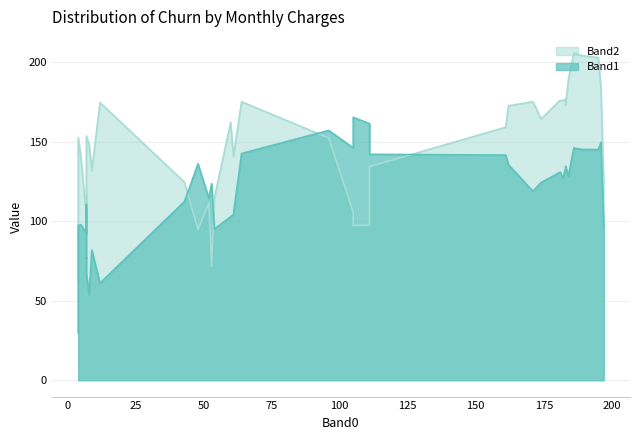

Which series has the largest range (max minus min)?

Band2